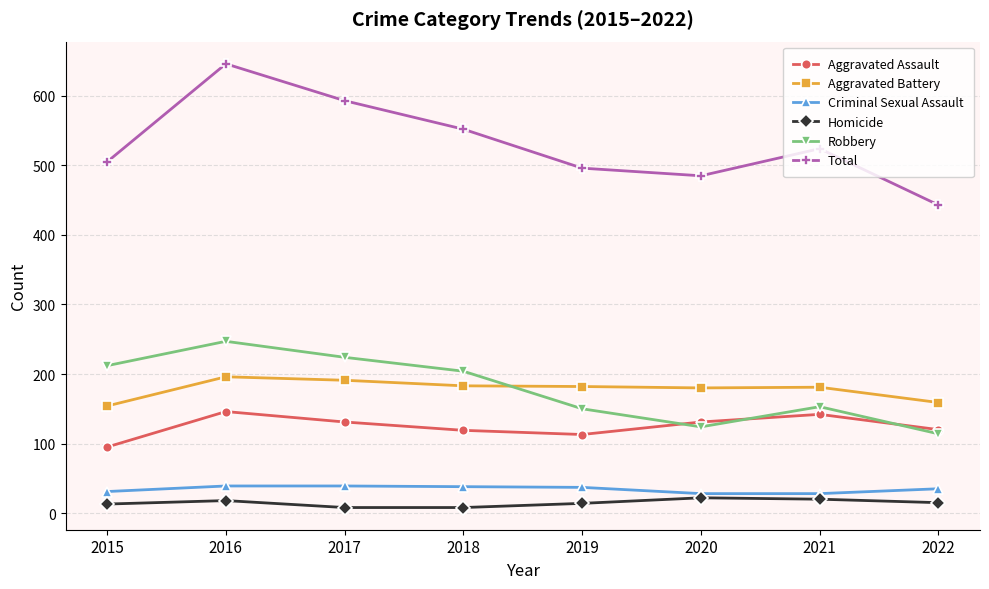

True or false: Aggravated Battery and Criminal Sexual Assault intersect in this chart.

False